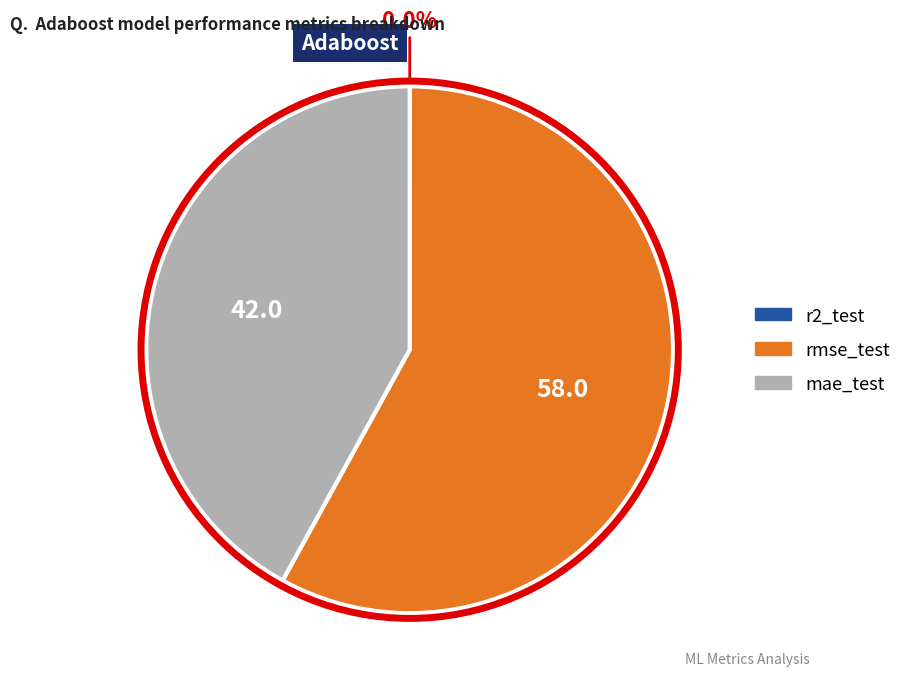

Is there any slice that represents more than half of the pie?

Yes